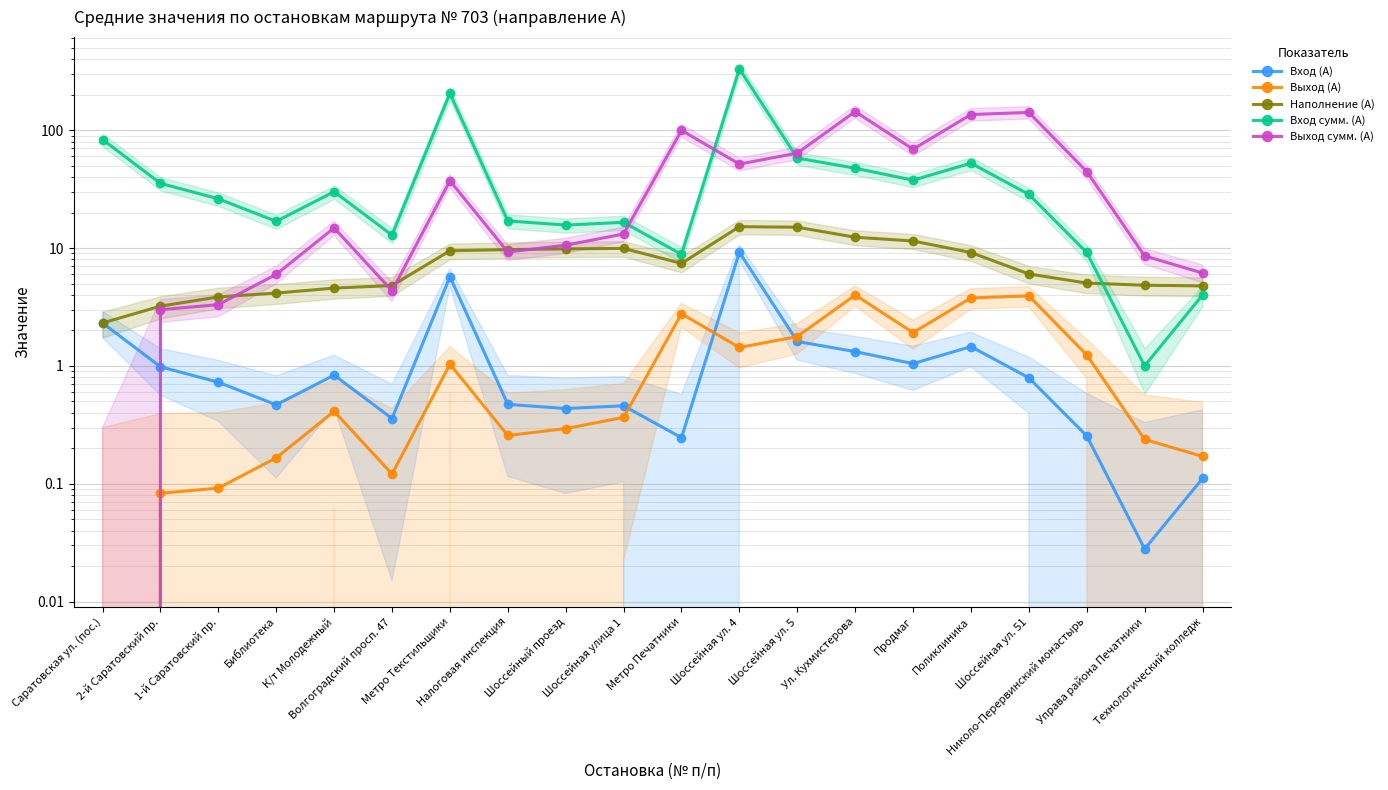

At which category does Выход сумм. (А) reach its first local peak?

К/т Молодежный